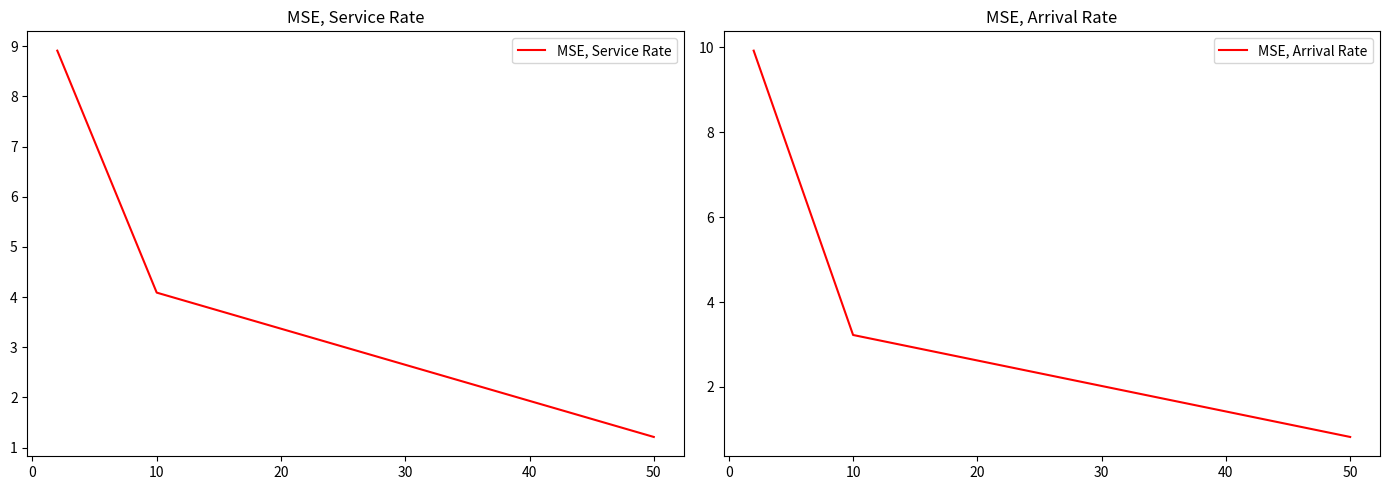

Is it true that MSE, Service Rate equals 1.2 at 50?

True